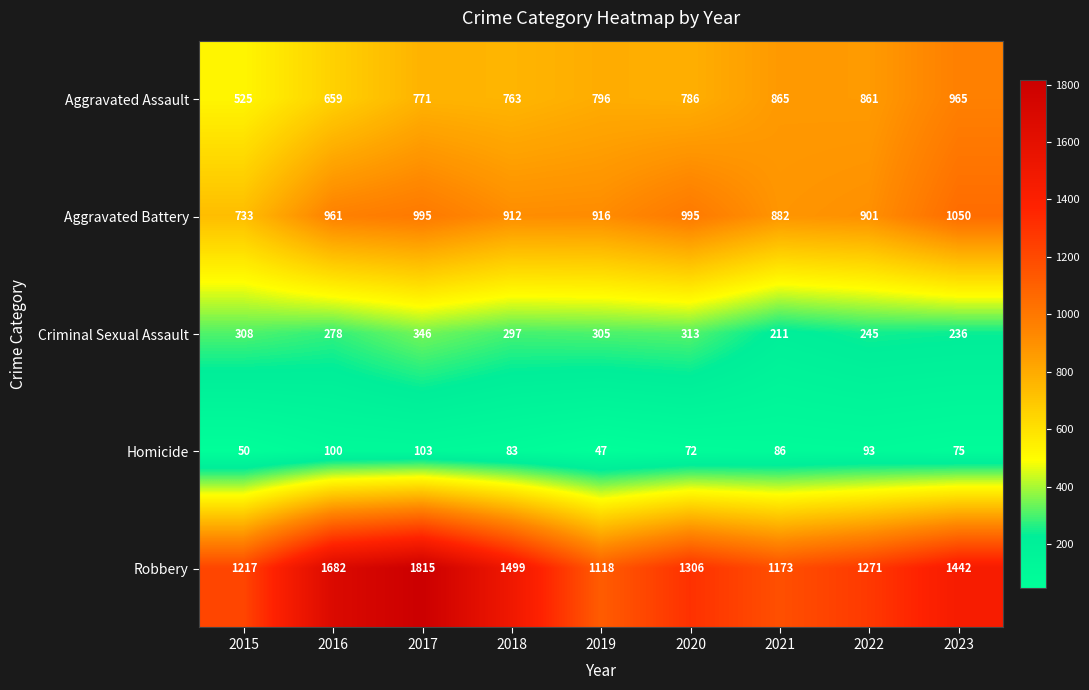

Rank the series by their maximum value, from highest to lowest.

Robbery, Aggravated Battery, Aggravated Assault, Criminal Sexual Assault, Homicide